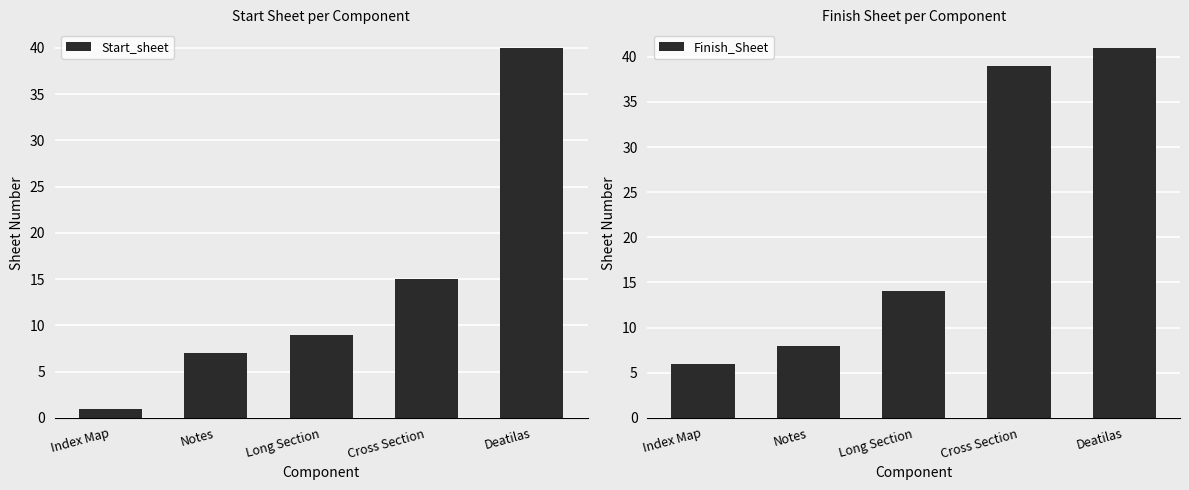

The Start_sheet series shows 10 at Deatilas. True or false?

False